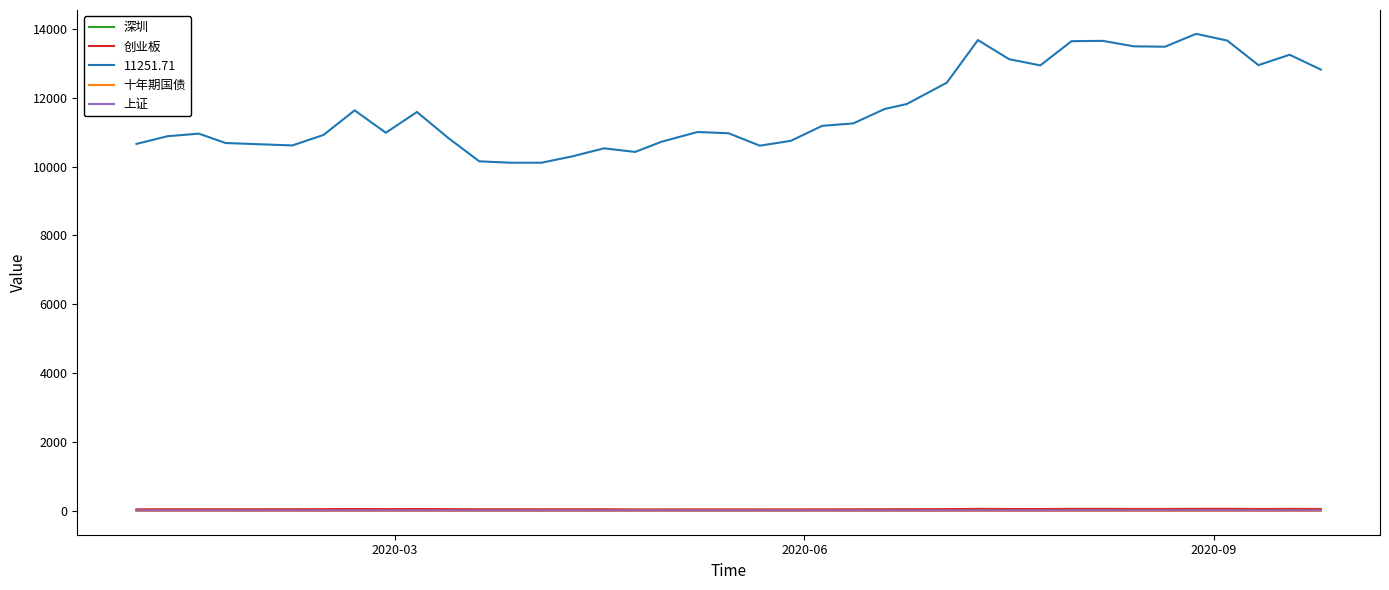

Which series has the widest spread of values?

11251.71